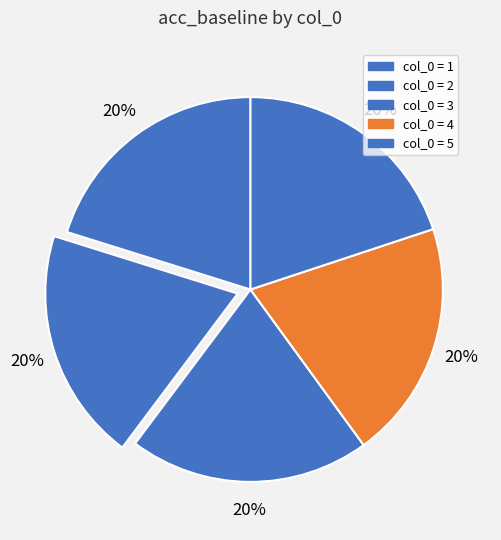

How many slices are in this pie chart?

5